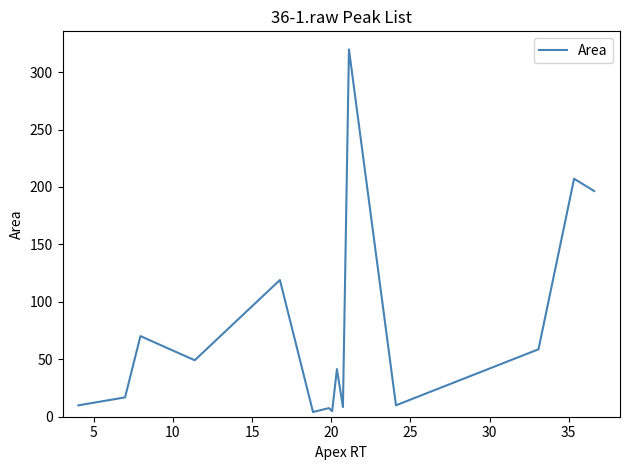

What is the greatest value displayed?

319.7